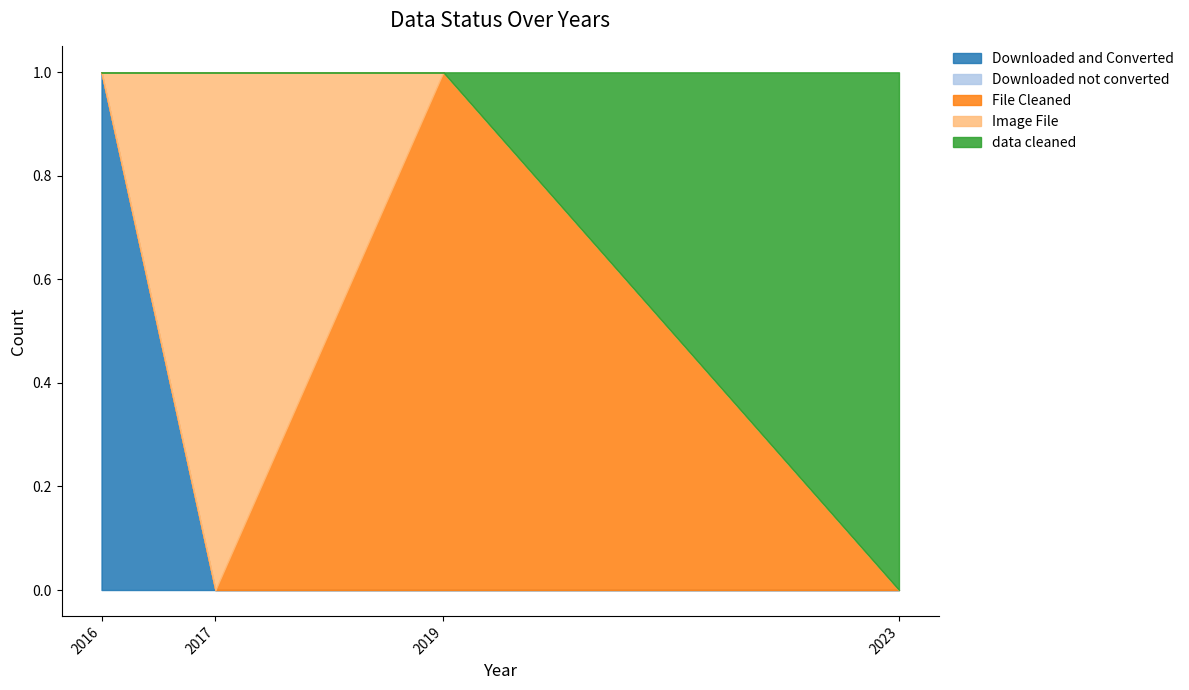

Reading left to right, list all the values displayed in this chart.

Downloaded and Converted: 2016=1	2017=0	2019=0	2023=0
Downloaded not converted: 2016=0	2017=0	2019=0	2023=0
File Cleaned: 2016=0	2017=0	2019=1	2023=0
Image File: 2016=0	2017=1	2019=0	2023=0
data cleaned: 2016=0	2017=0	2019=0	2023=1